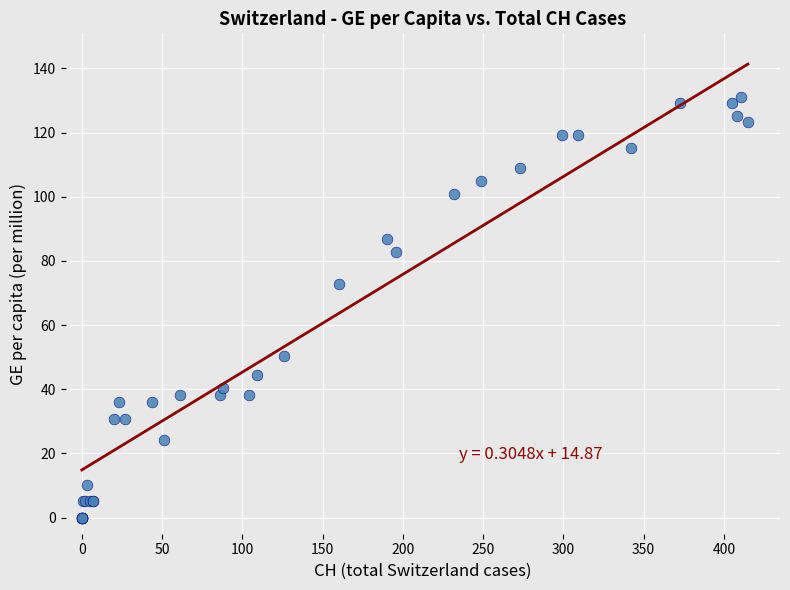

What Y value in the scatter plot is closest to 65?

72.7